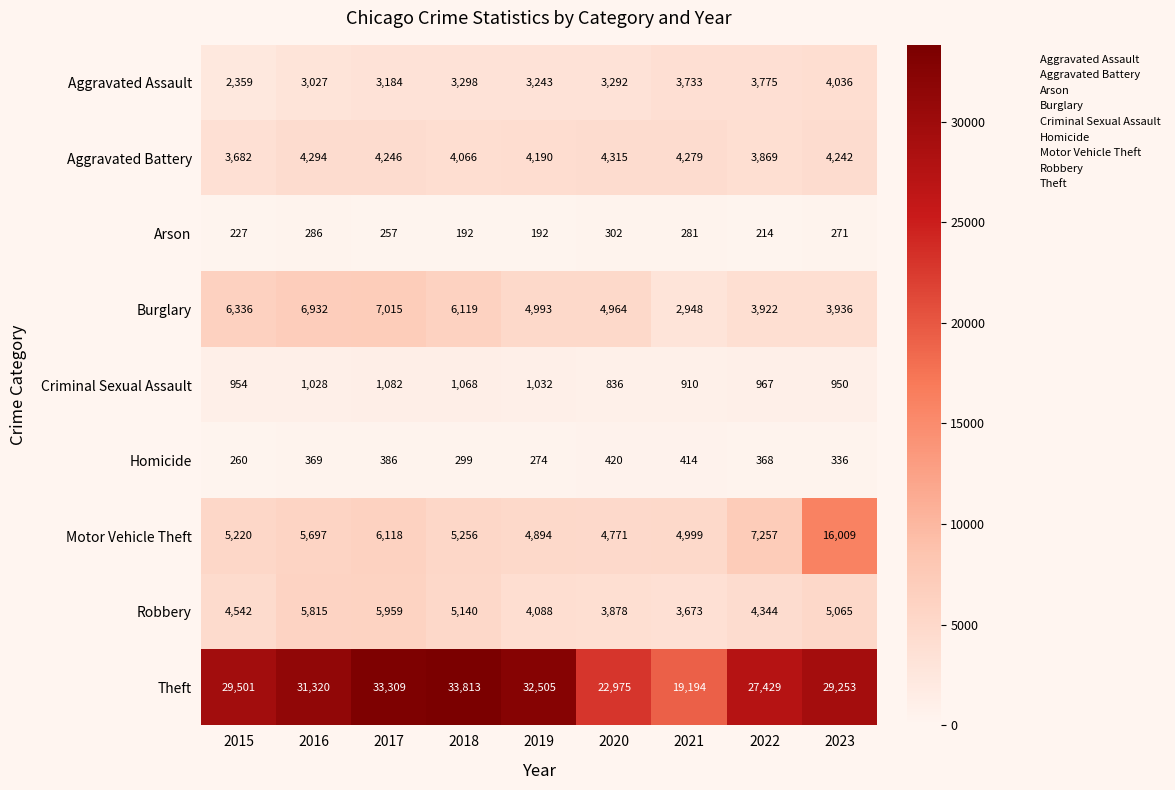

Count the number of data series in this chart.

9